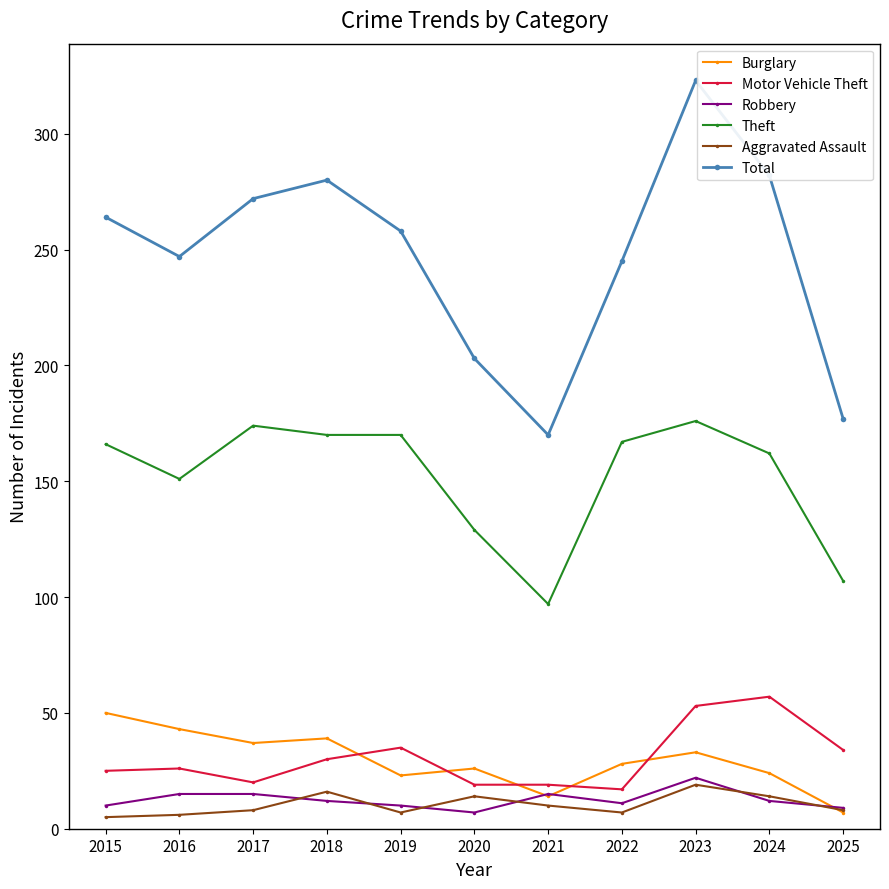

Which label corresponds to the largest value in the chart?

2023